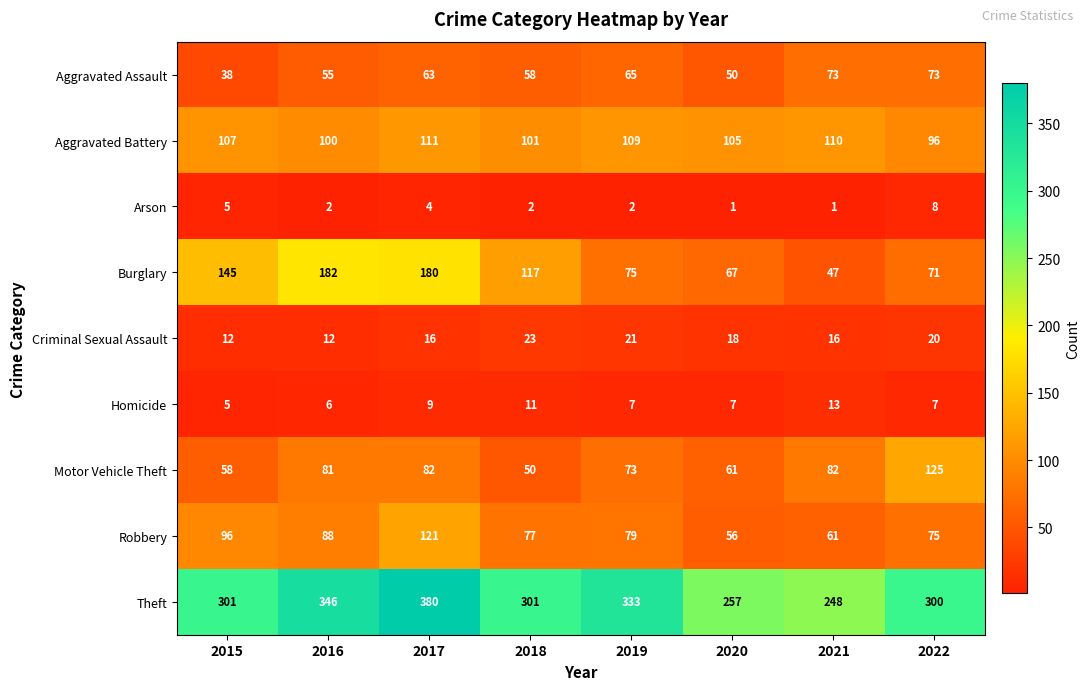

Rank the series at 2020 from lowest to highest value.

Arson, Homicide, Criminal Sexual Assault, Aggravated Assault, Robbery, Motor Vehicle Theft, Burglary, Aggravated Battery, Theft